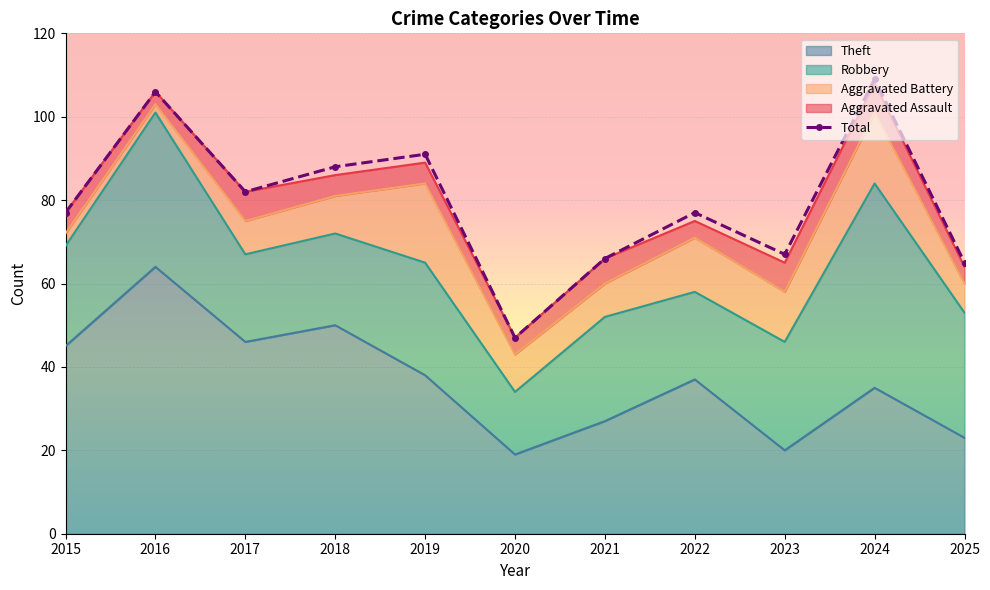

Is it true that the value at 2017 is 27?

False